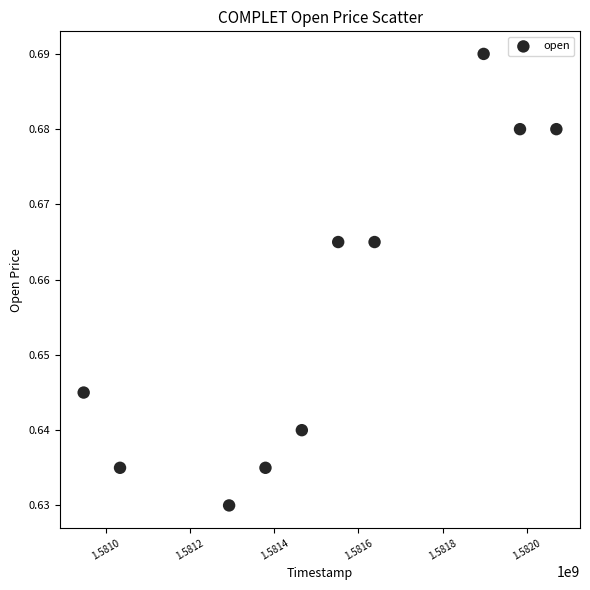

What is the average X value?

1581526080.0